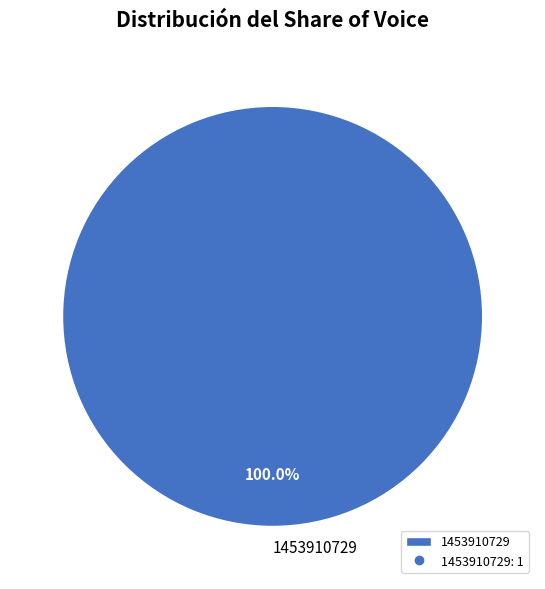

Rank the categories by value from highest to lowest.

1453910729